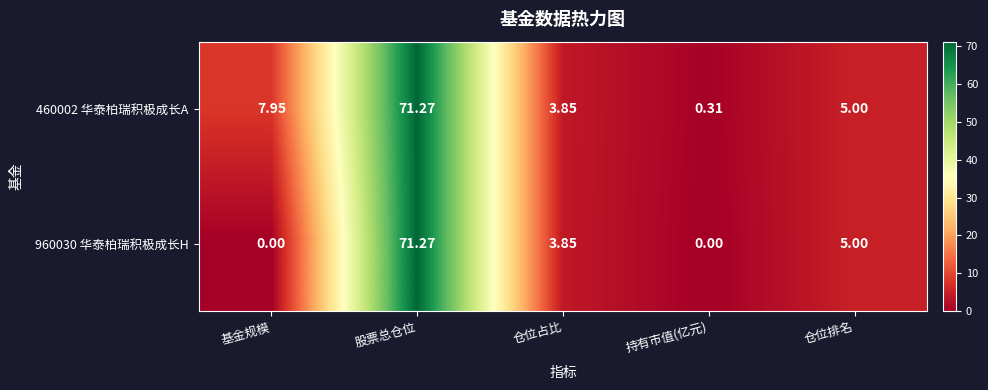

At which category does the chart reach its peak across all series?

股票总仓位